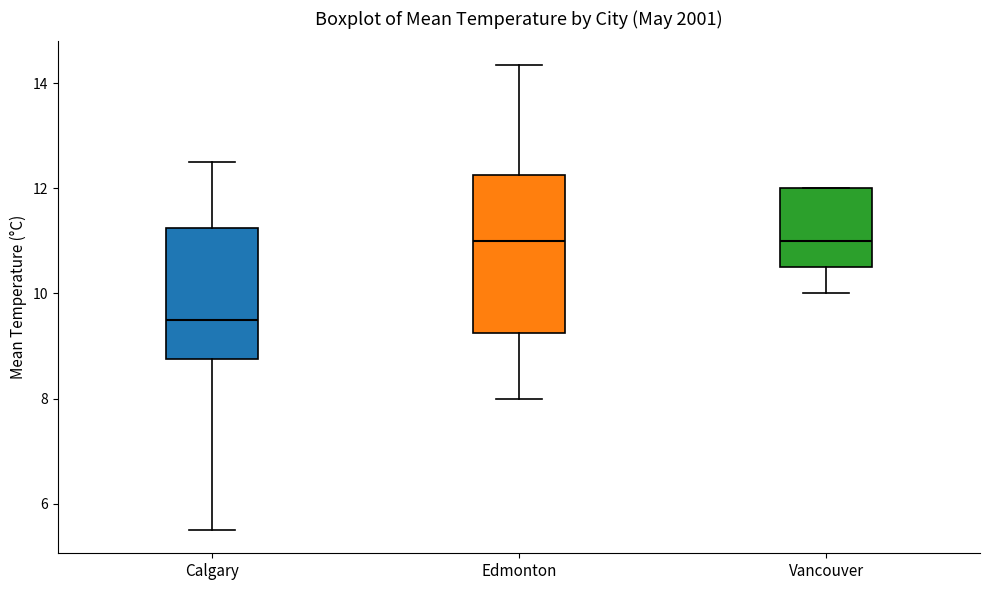

Where does the median line of the box for Calgary sit on the y-axis? The values are not printed on the chart, so give them approximately, as read against the axis.

9.6